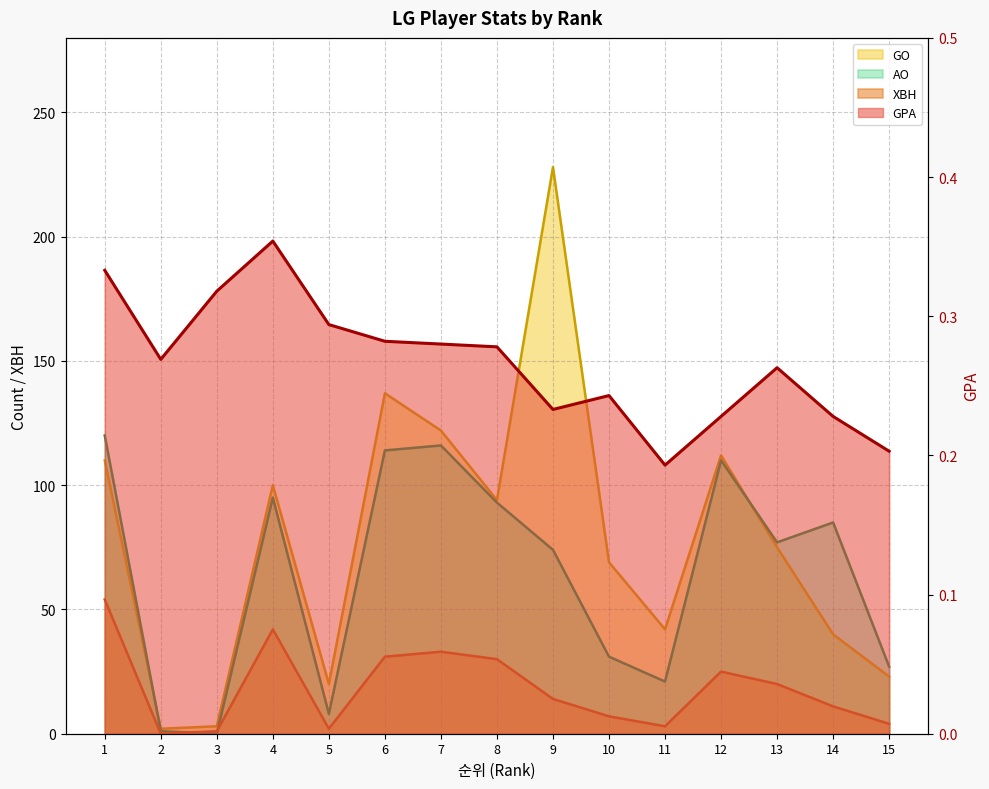

Rank the series by their average value, from highest to lowest.

GO, AO, XBH, GPA